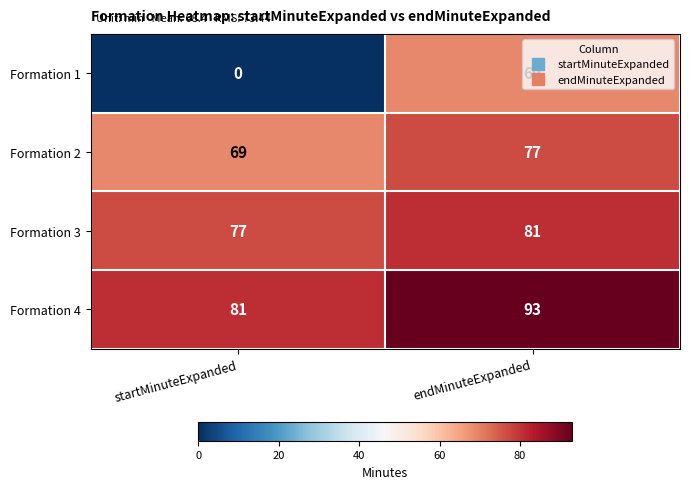

What is the total value across all series at startMinuteExpanded?

227